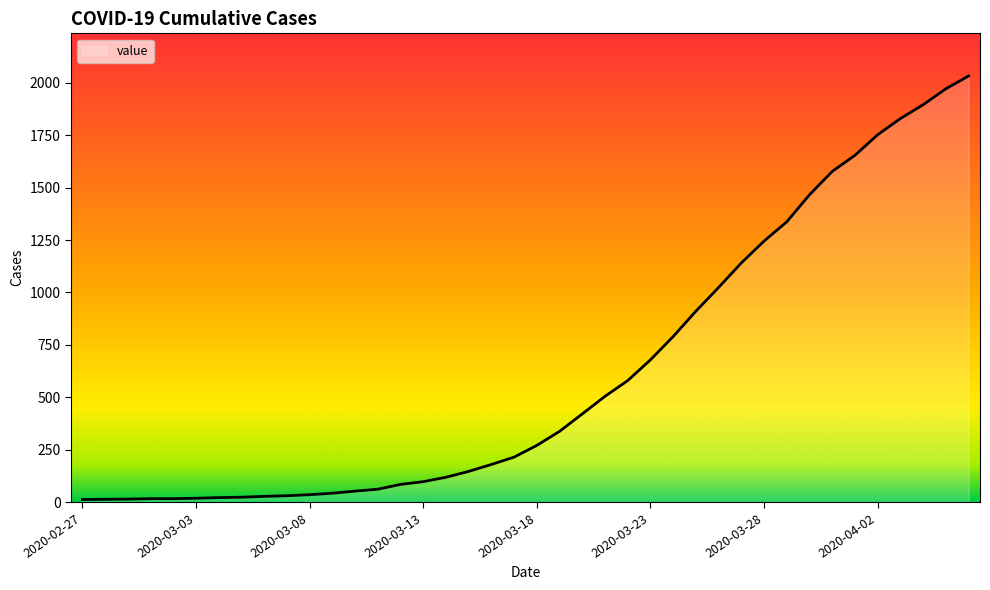

What is the greatest value displayed?

2032